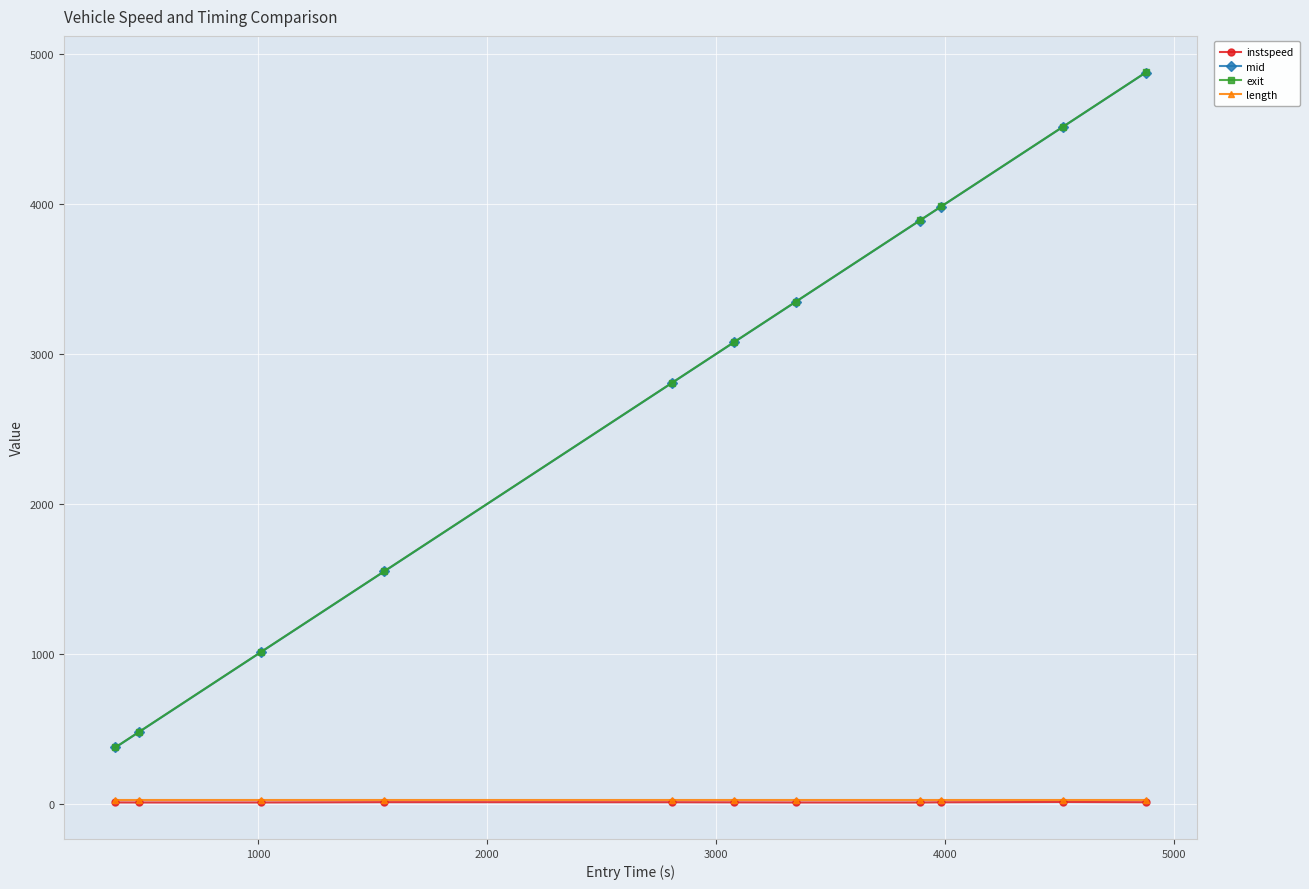

Which series has the widest spread of values?

mid